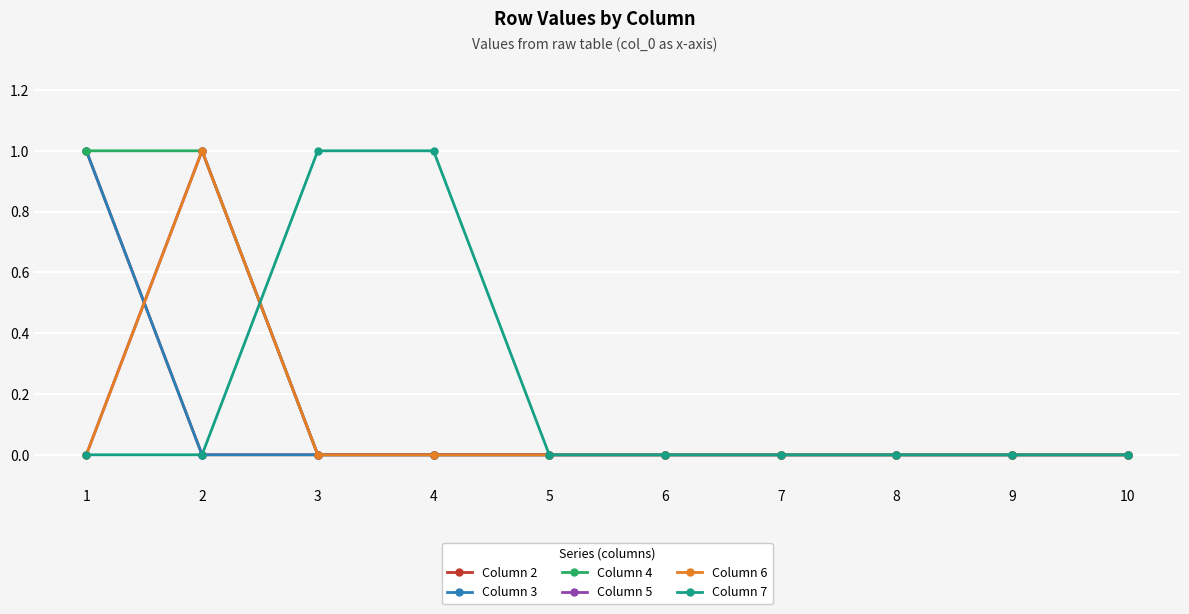

Is this an area chart (filled region under the line)?

No